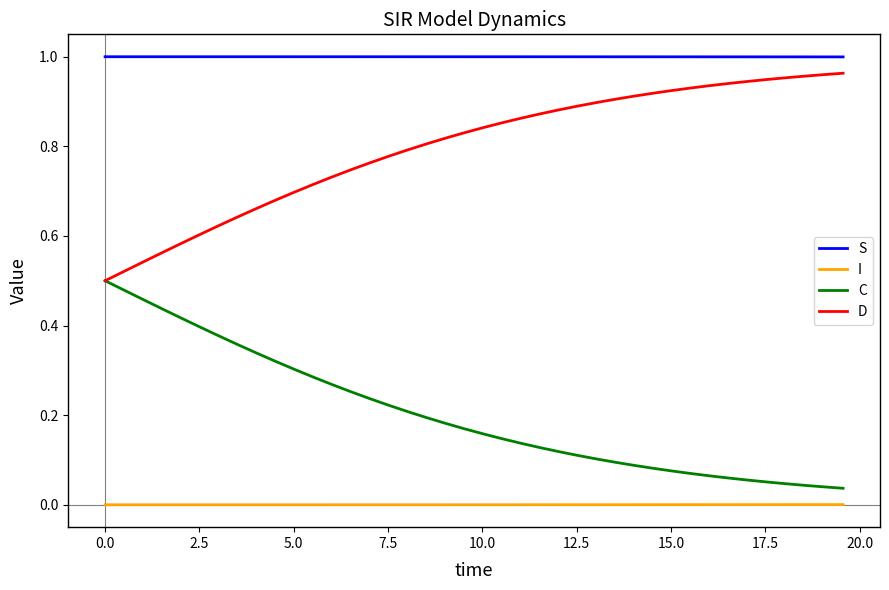

True or false: I and S intersect in this chart.

False